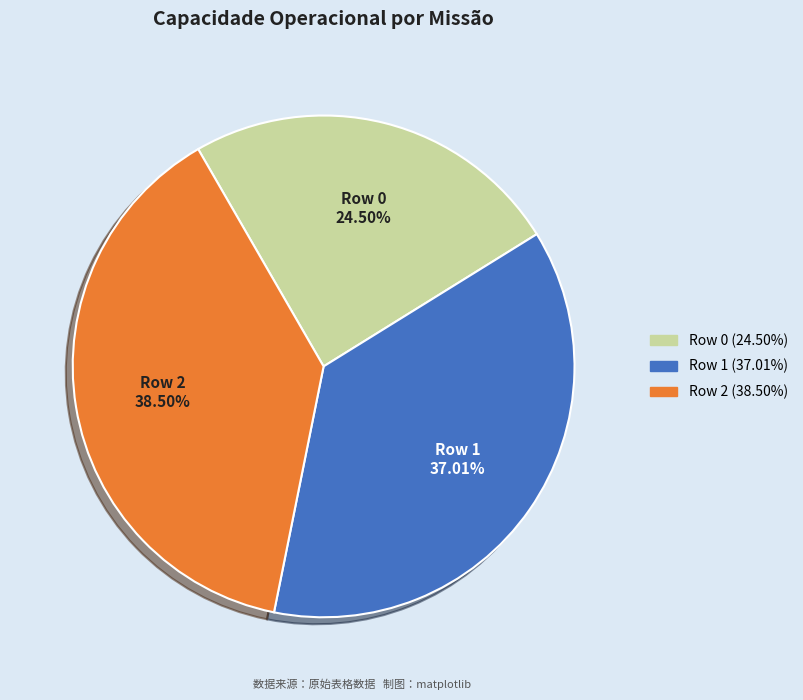

True or false: Row 1 accounts for 37% of the total.

True